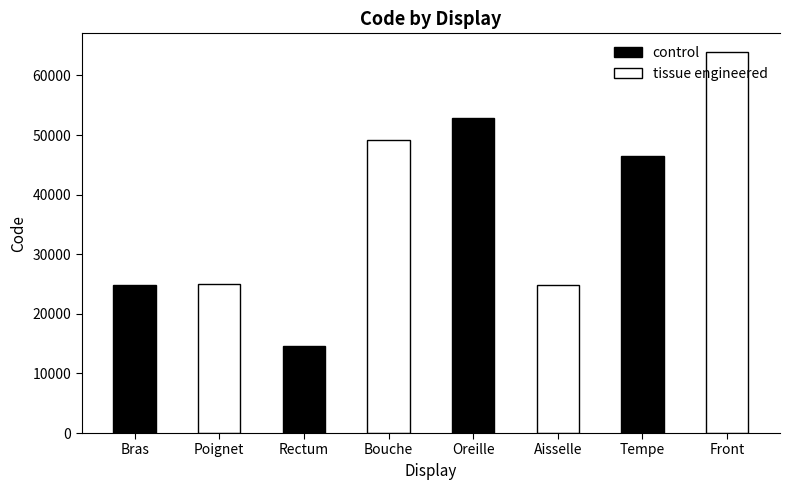

The value of tissue engineered at Bras is 24922. True or false?

True